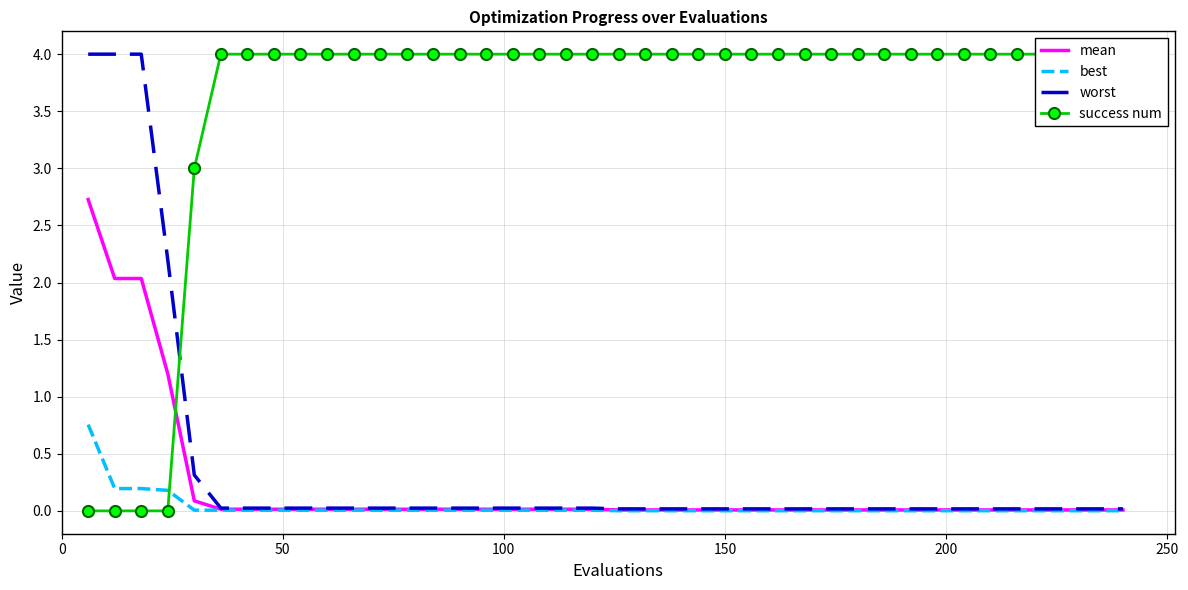

True or false: best has a value of 0.0 at 27.

False